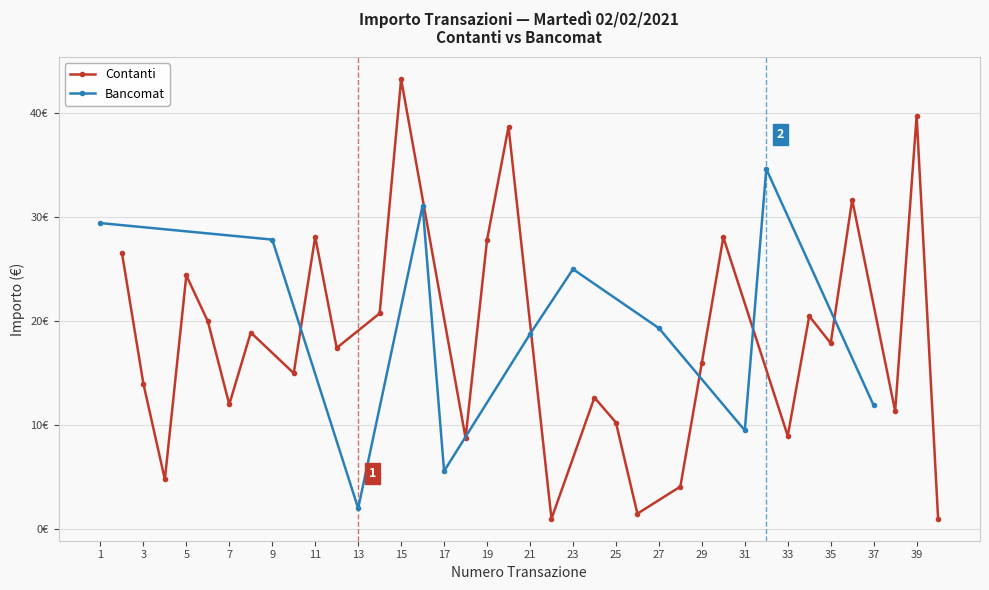

What is the smallest value displayed?

2.0